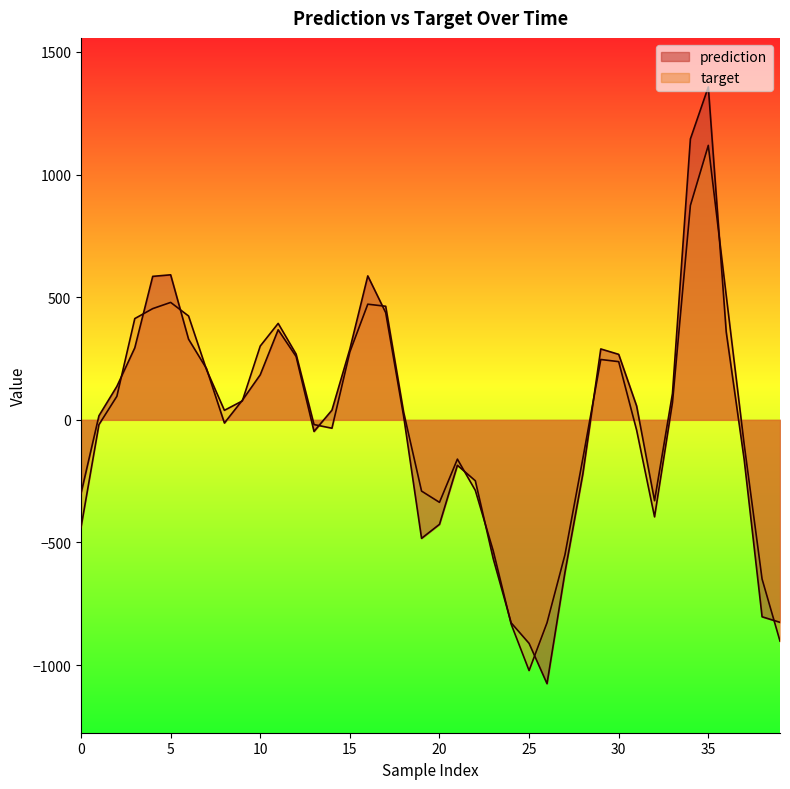

Where is prediction nearest to the value 140?

2